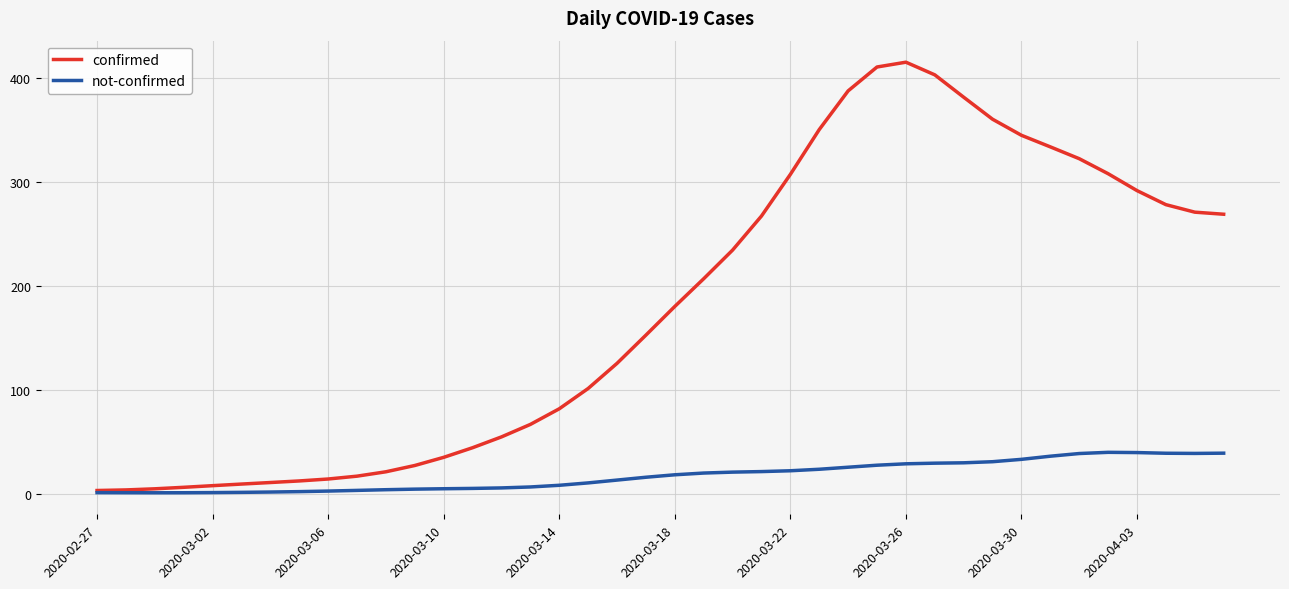

Which series has the largest total across all categories?

confirmed